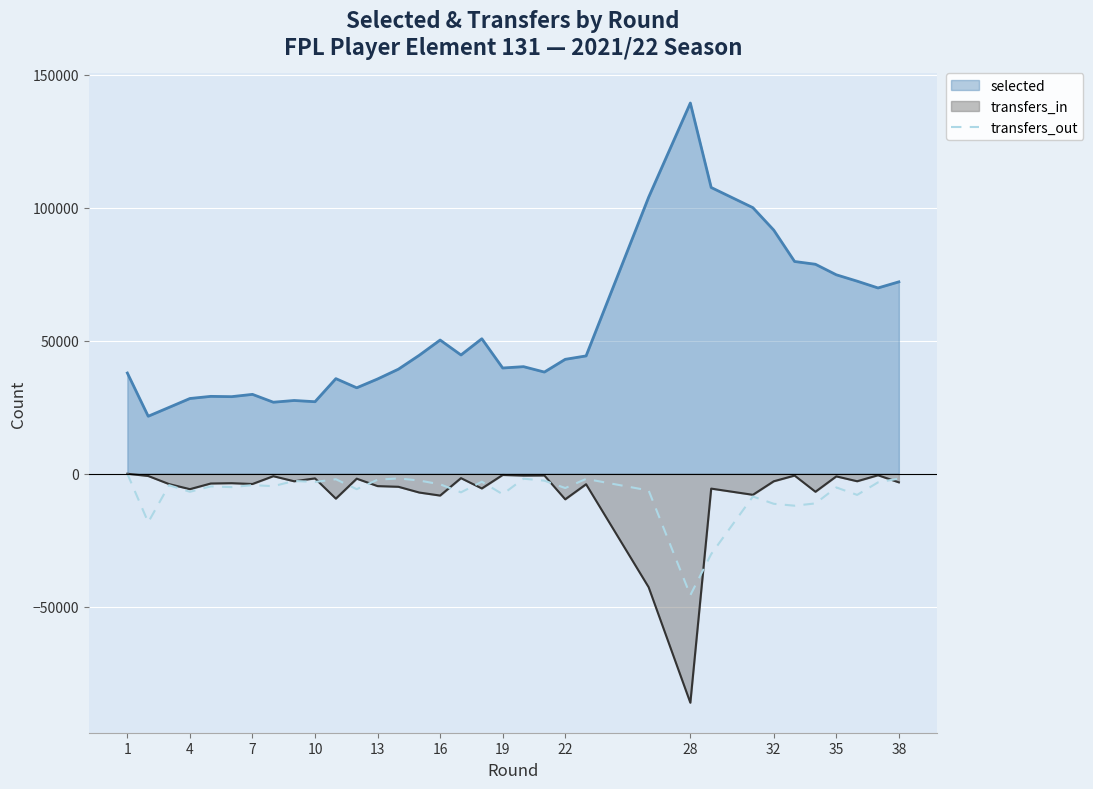

What is the minimum value shown in the chart?

-86126